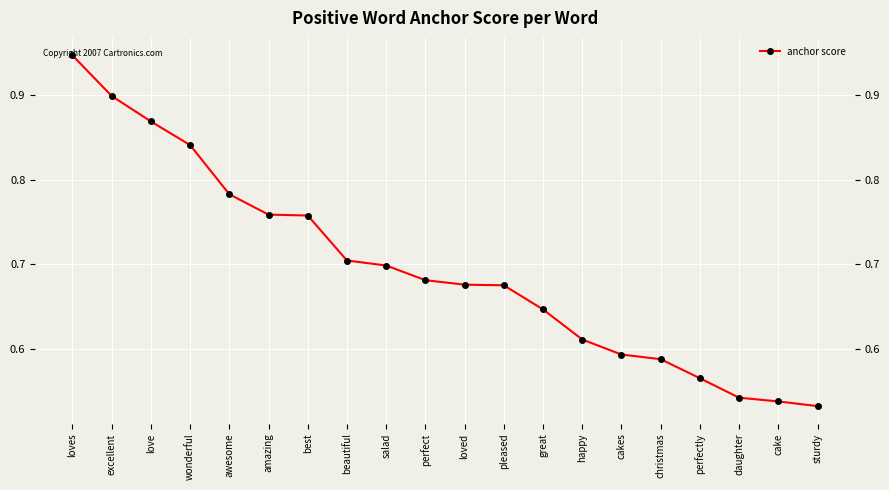

True or false: there are more than 2 points higher than both neighbors.

False